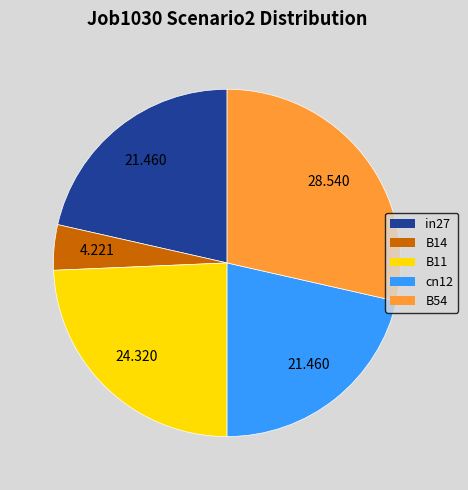

Is it true that B11 is 24% of the pie?

True